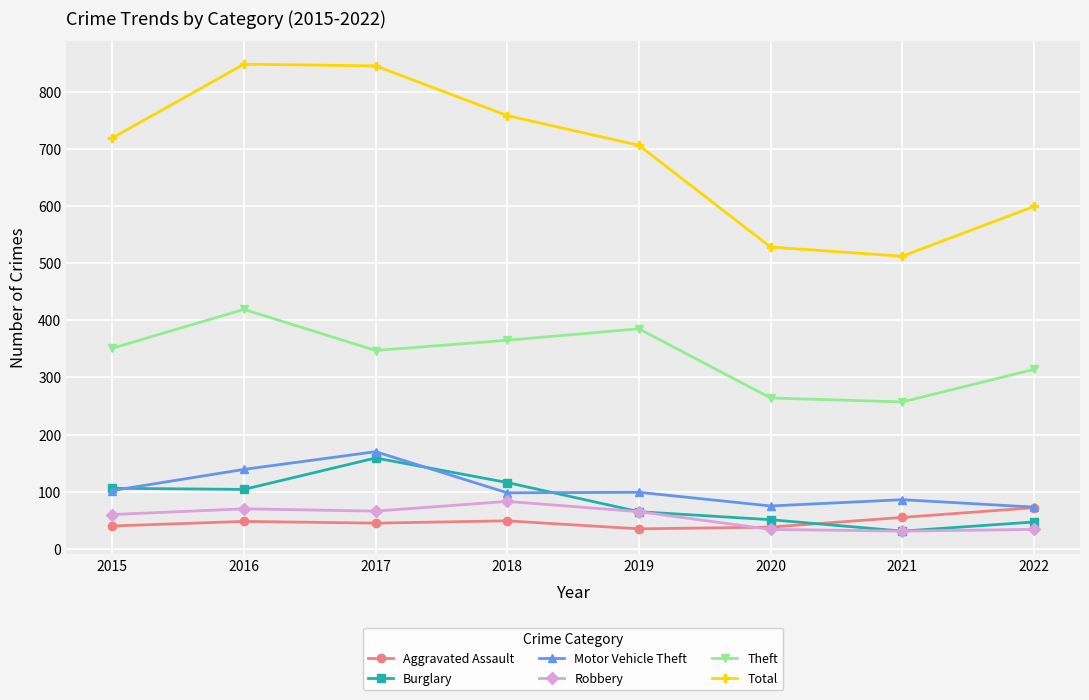

What is the difference between the maximum and second lowest values in the Motor Vehicle Theft series?

95